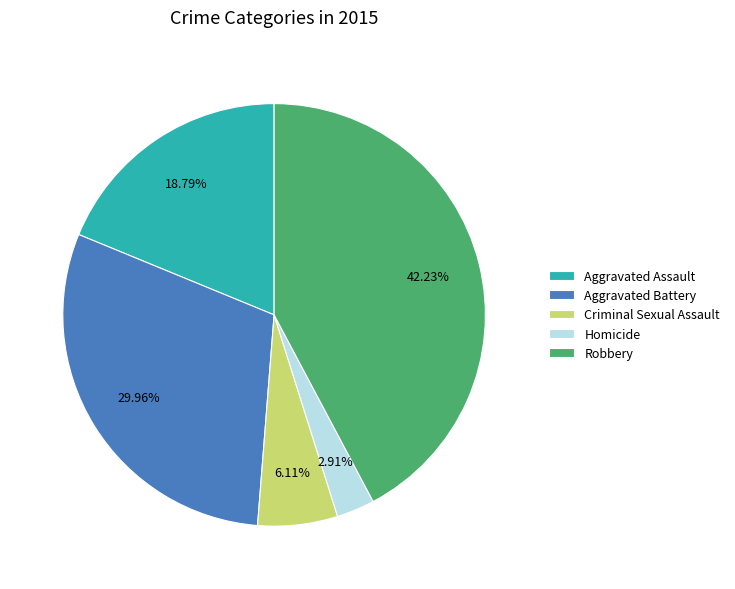

Count the number of slices in the pie.

5